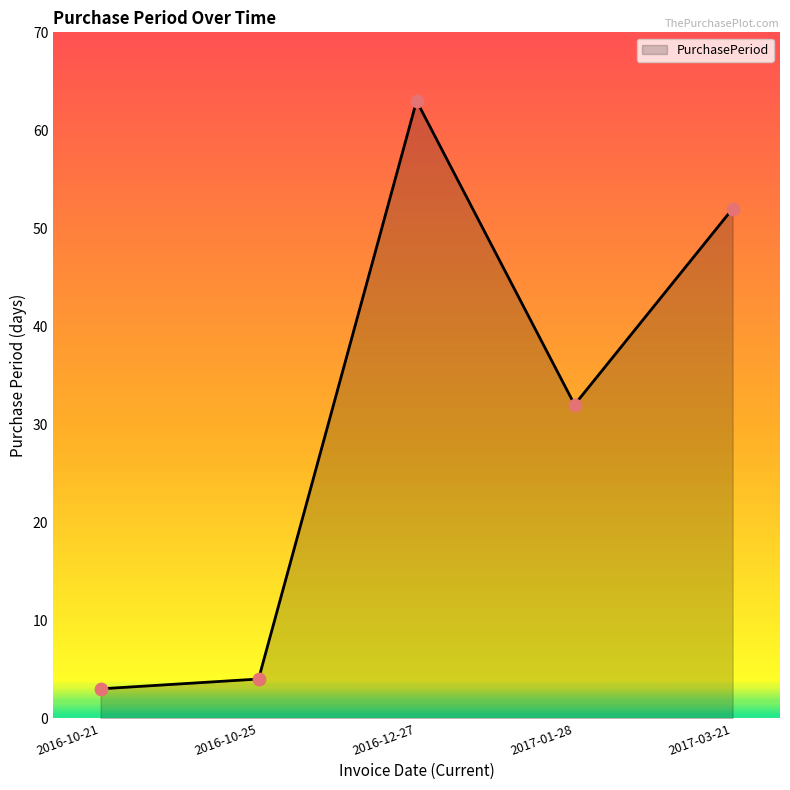

What is the change in value from 2016-10-25 to 2016-12-27?

+59